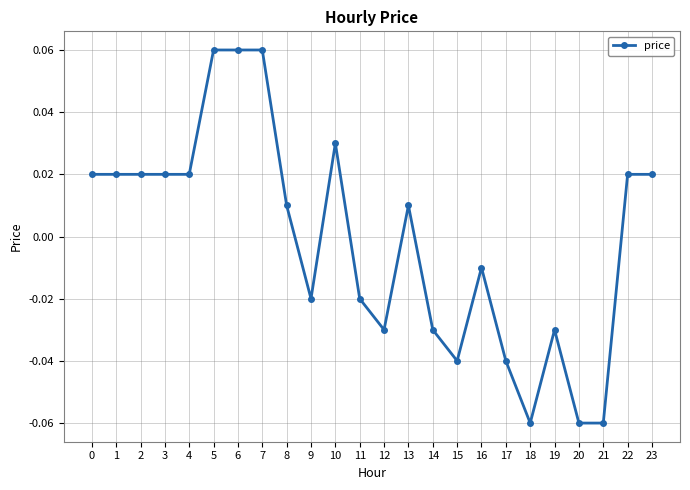

Between 10 and 12, which is larger?

10